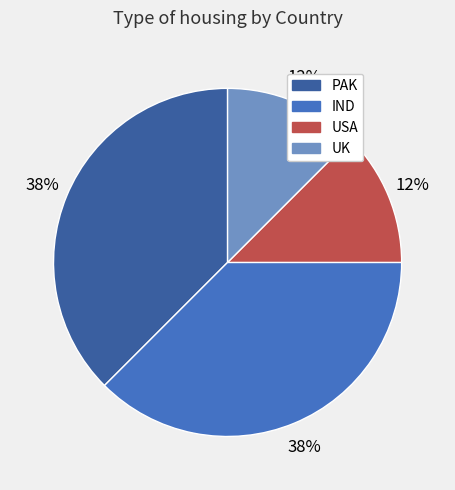

True or false: IND accounts for 46% of the total.

False